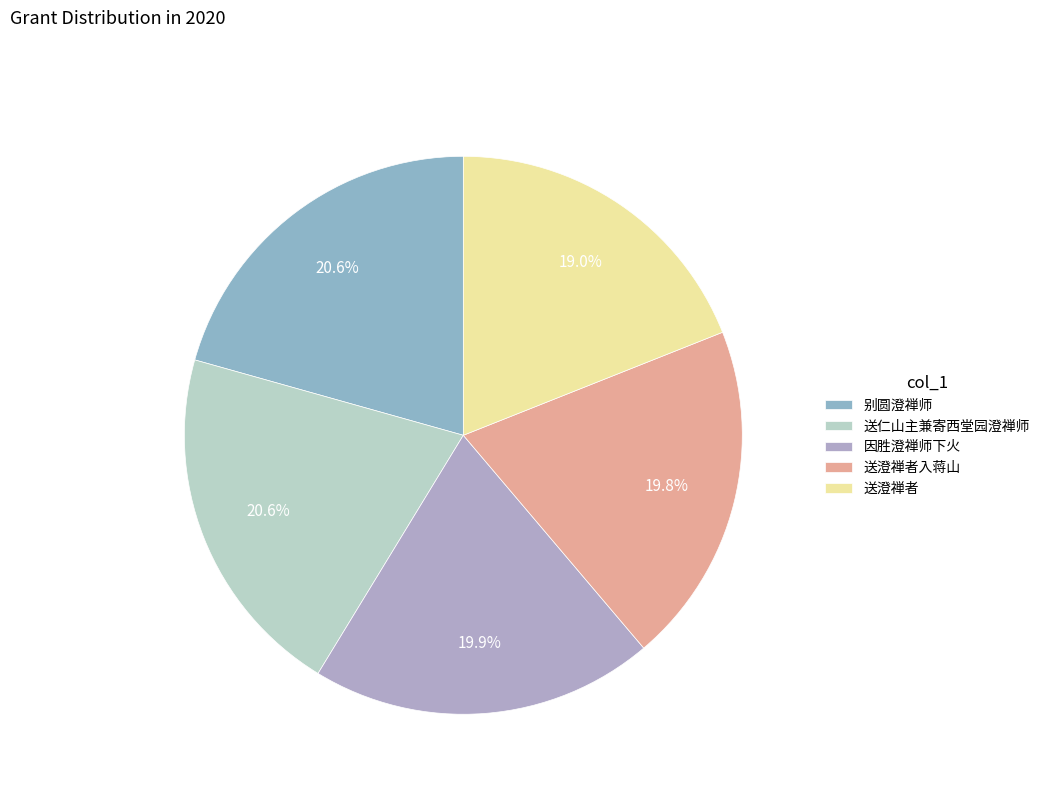

To the nearest percent, what percentage of the pie is 别圆澄禅师?

21%